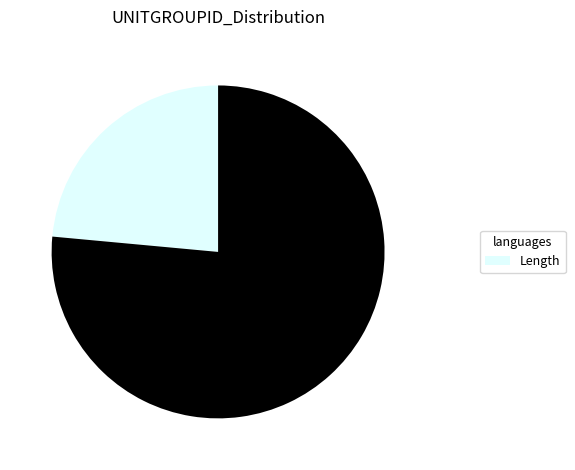

Is there any slice that represents more than half of the pie?

Yes